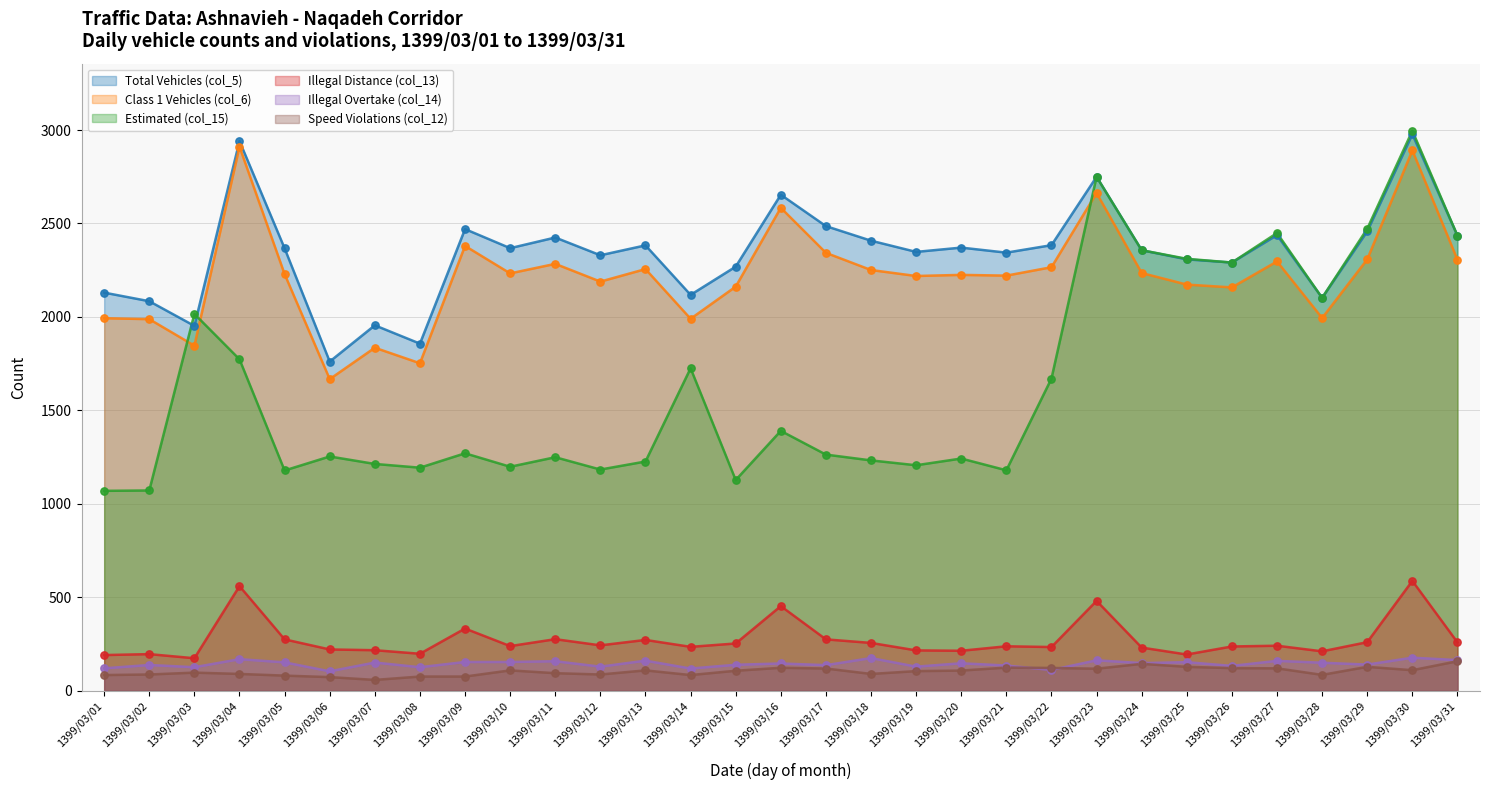

Is the value of Speed Violations (col_12) at 1399/03/25 greater than the value of Class 1 Vehicles (col_6) at 1399/03/04?

No